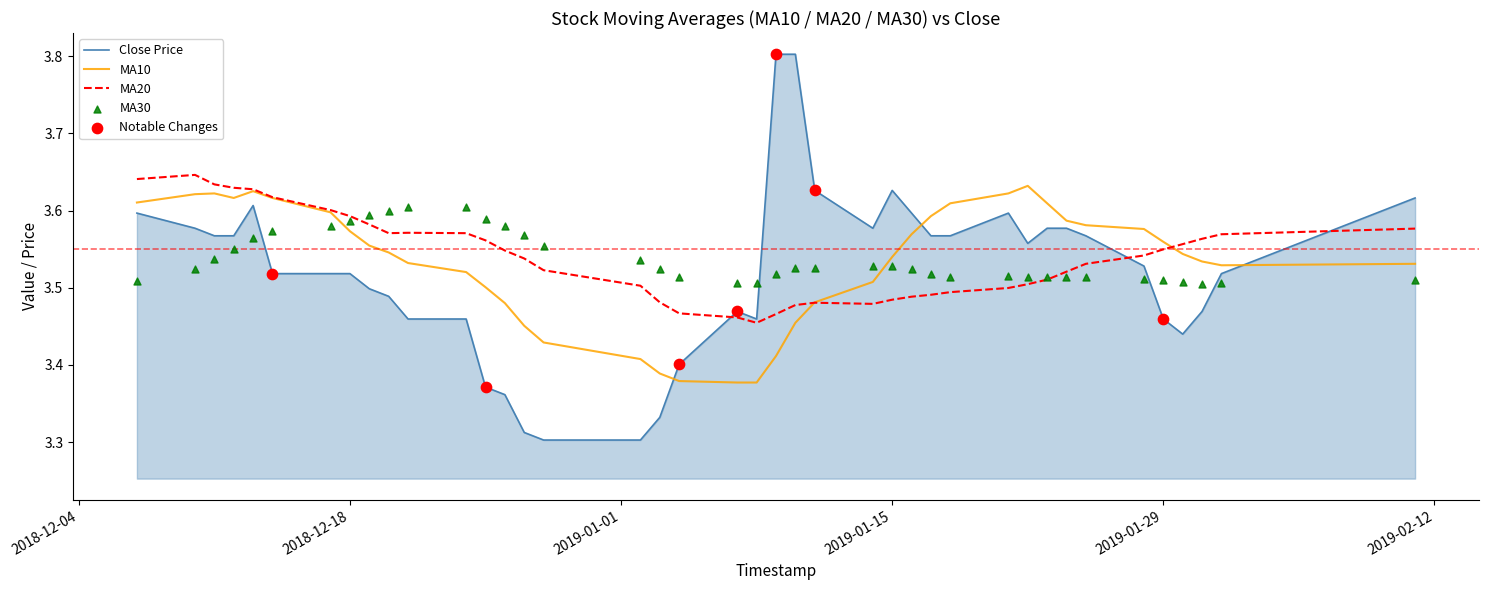

Which series reaches the minimum Y coordinate?

close